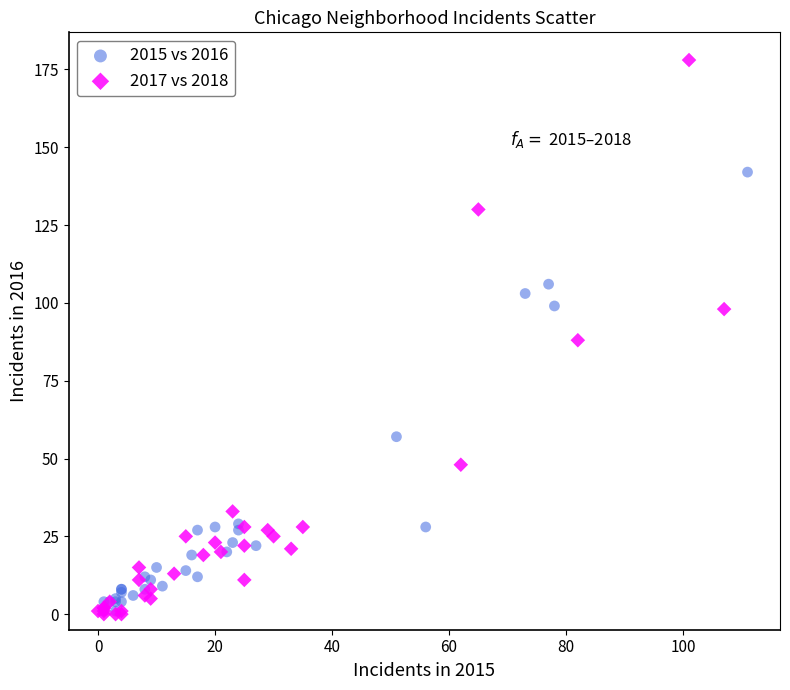

Which series reaches the maximum Y coordinate?

2017 vs 2018